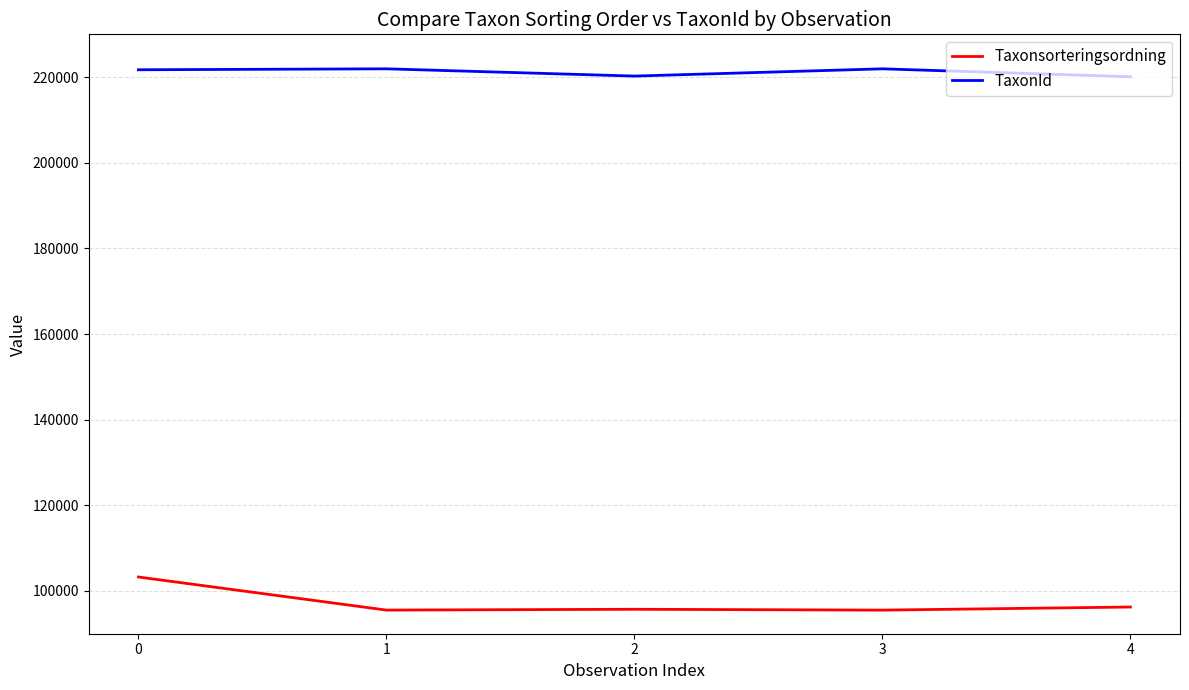

Rank the series by their average value, from lowest to highest.

Taxonsorteringsordning, TaxonId